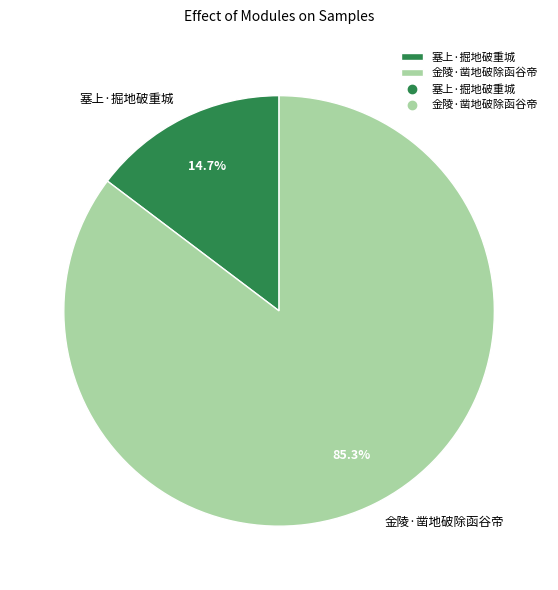

Which has a higher value, 塞上·掘地破重城 or 金陵·凿地破除函谷帝?

金陵·凿地破除函谷帝